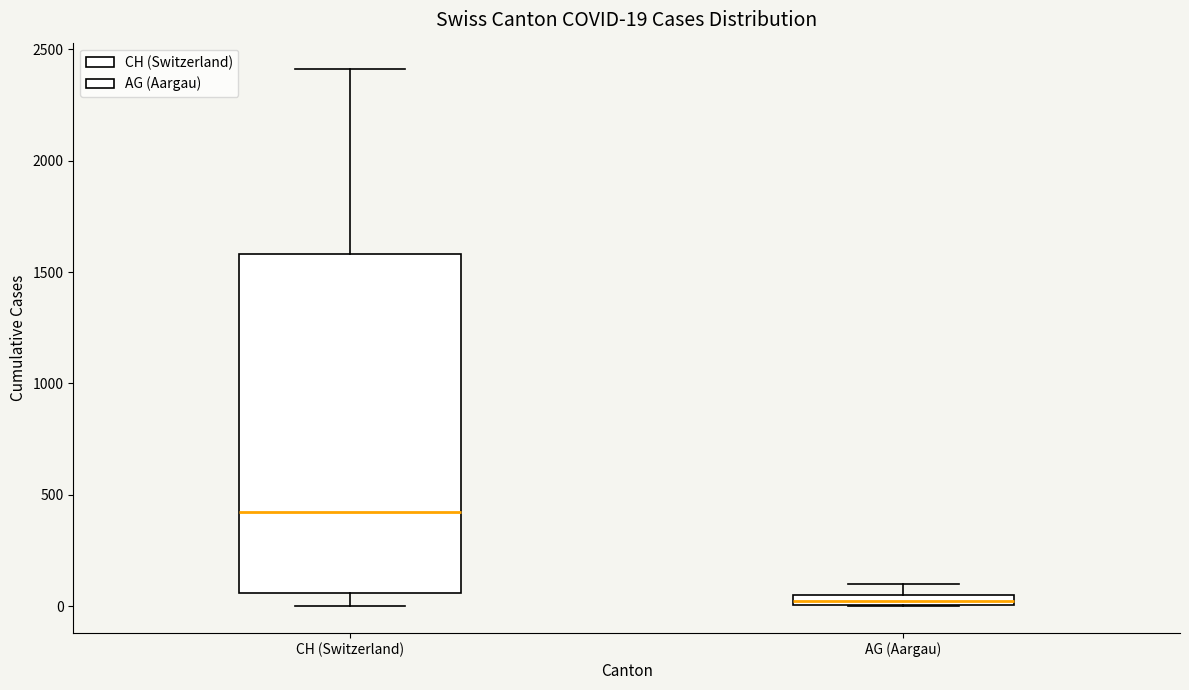

Which box is the tallest, from its lower edge to its upper edge?

CH (Switzerland)